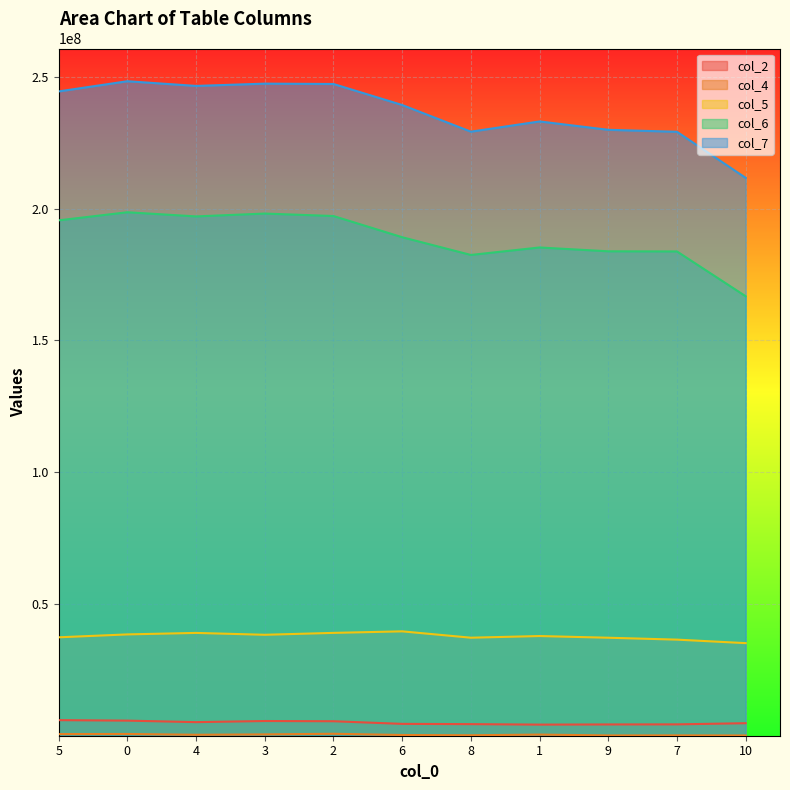

In col_2, how many points are lower than both neighbors (excluding endpoints)?

2